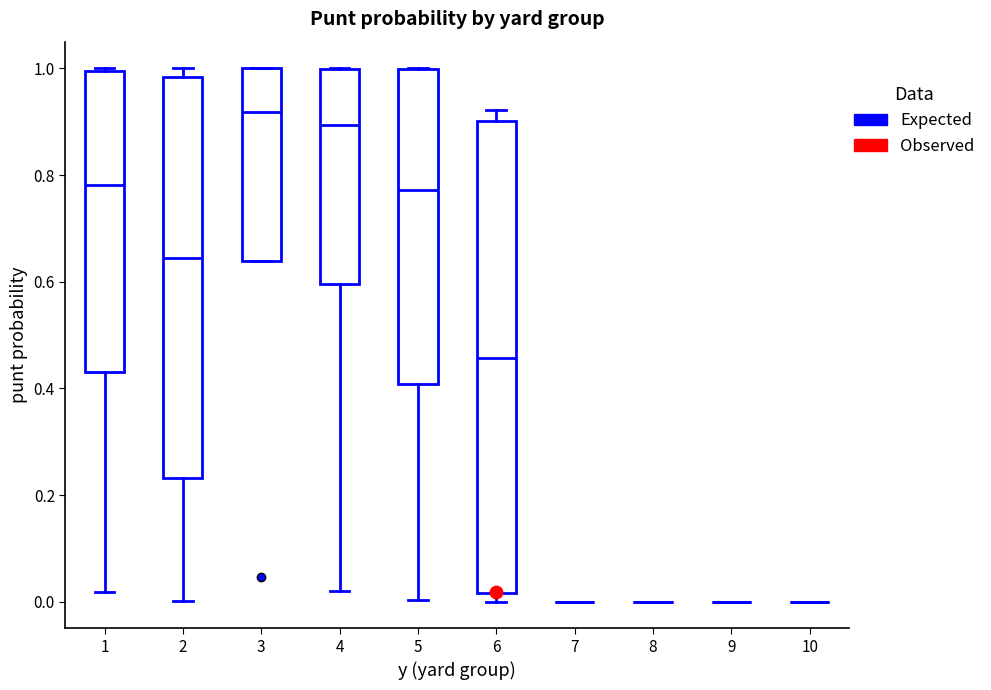

Reading left to right, read every box against the y-axis: the position of its median line, the range the box covers, and the ends of its whiskers. The values are not printed on the chart, so give them approximately, as read against the axis.

1: median 0.78, box 0.44 to 1.00, whiskers 0.02 to 1.00
2: median 0.64, box 0.24 to 0.98, whiskers 0.00 to 1.00
3: median 0.92, box 0.64 to 1.00, whiskers 0.64 to 1.00
4: median 0.90, box 0.60 to 1.00, whiskers 0.02 to 1.00
5: median 0.78, box 0.40 to 1.00, whiskers 0.00 to 1.00
6: median 0.46, box 0.02 to 0.90, whiskers 0.00 to 0.92
7: box collapsed to a line at 0.00, whiskers 0.00 to 0.00
8: box collapsed to a line at 0.00, whiskers 0.00 to 0.00
9: box collapsed to a line at 0.00, whiskers 0.00 to 0.00
10: box collapsed to a line at 0.00, whiskers 0.00 to 0.00